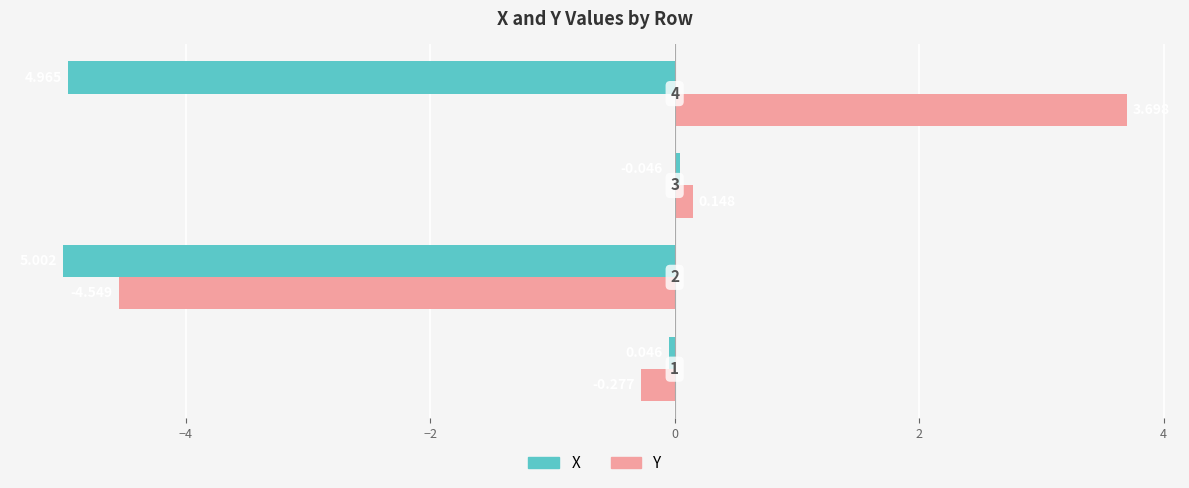

List the series in order of their peak value, lowest first.

X, Y